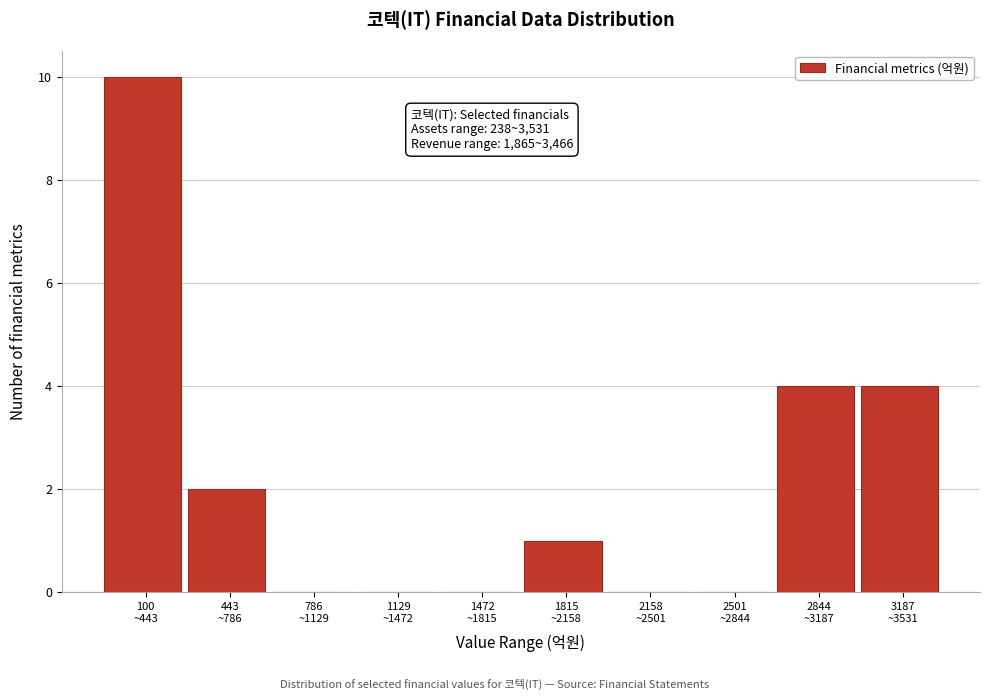

What is the sum of all values?

21